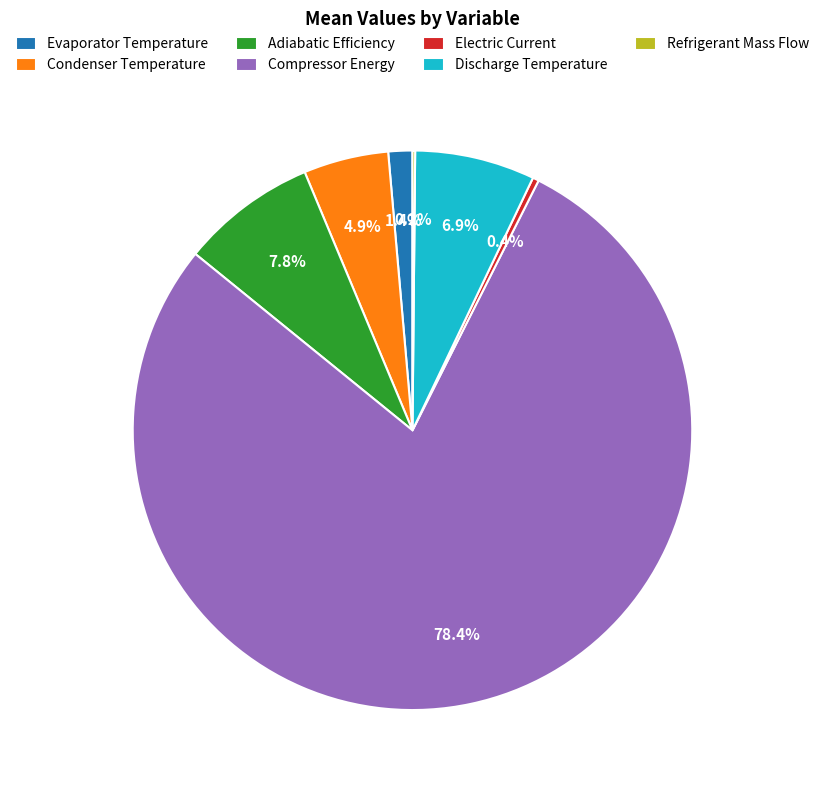

Which has a higher value, Electric Current or Discharge Temperature?

Discharge Temperature